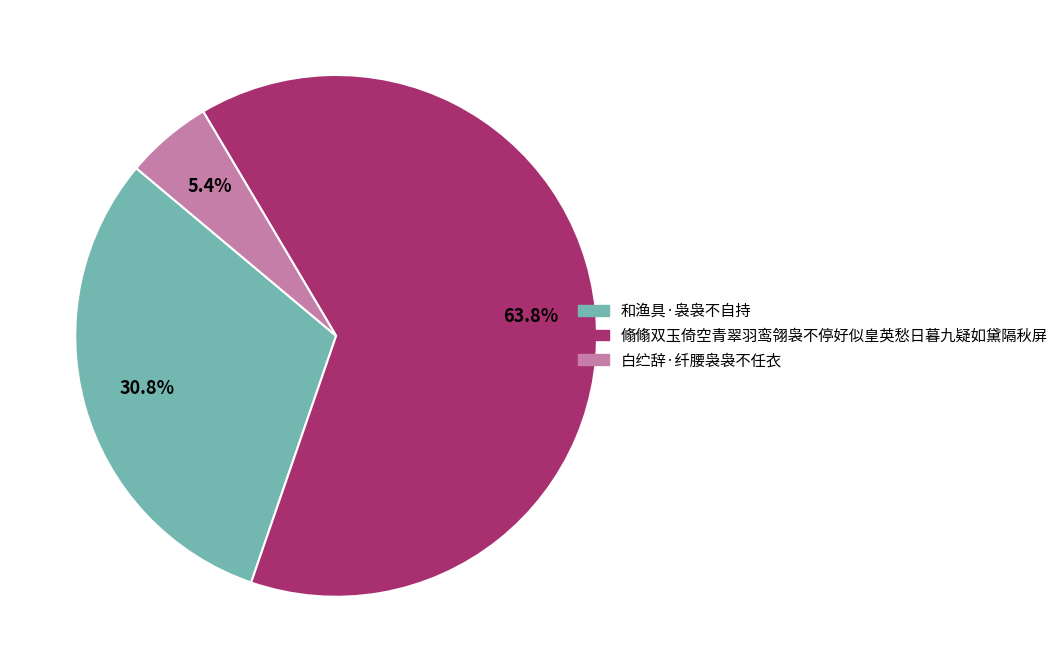

How many segments does this pie chart have?

3